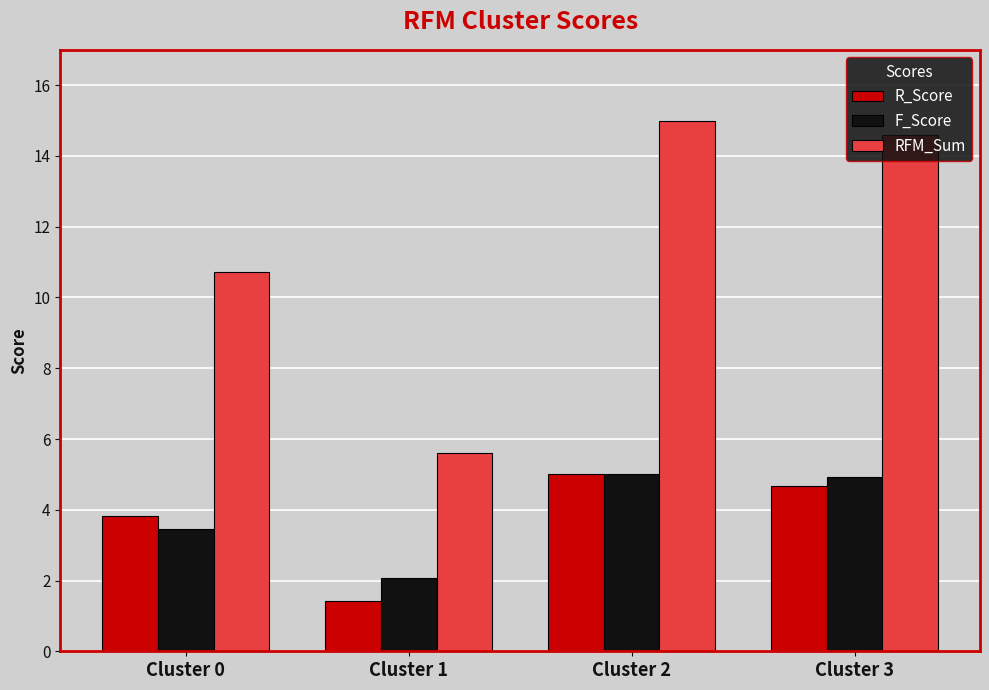

List the labels in order of RFM_Sum value, smallest first.

Cluster 1, Cluster 0, Cluster 3, Cluster 2